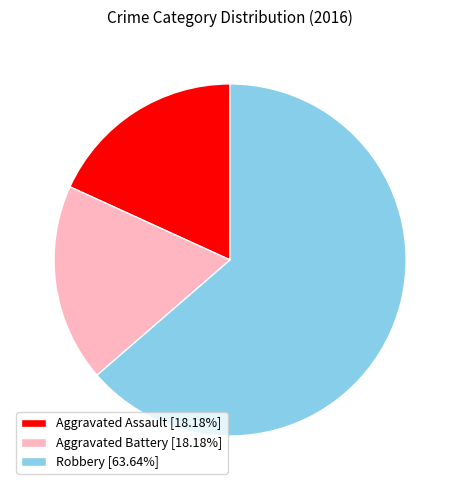

Is Robbery the majority of the pie?

Yes